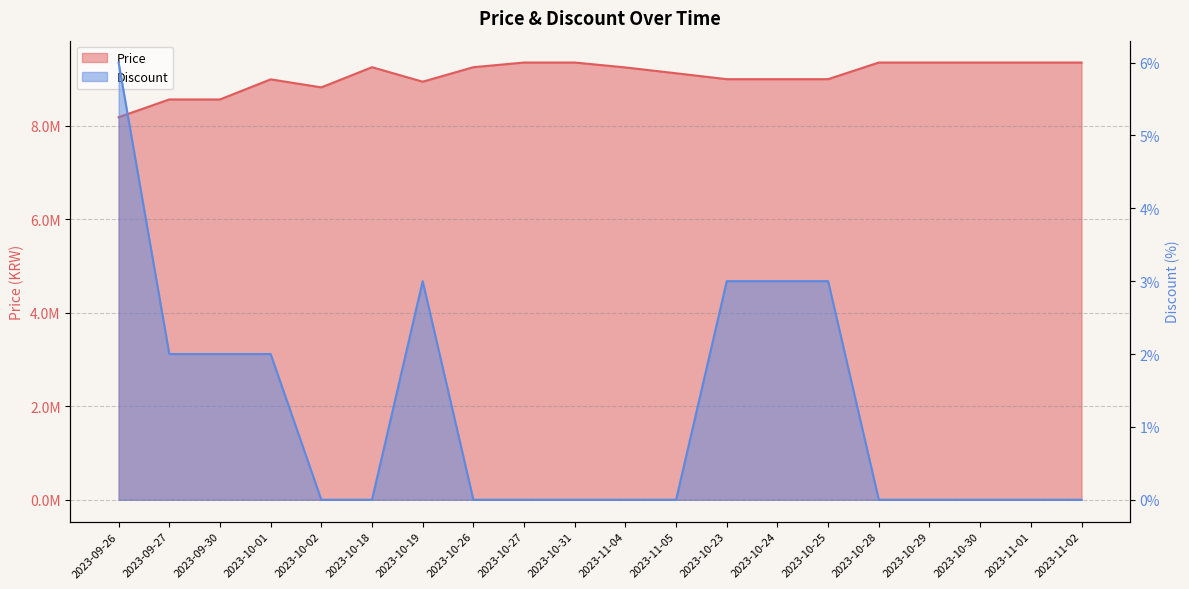

True or false: Discount and Price cross at least once.

False